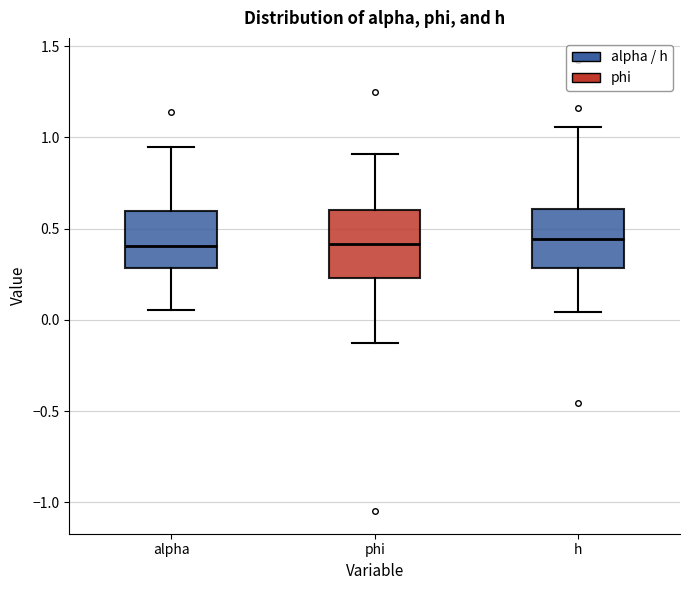

Where does the median line of the box for phi sit on the y-axis? The values are not printed on the chart, so give them approximately, as read against the axis.

0.40